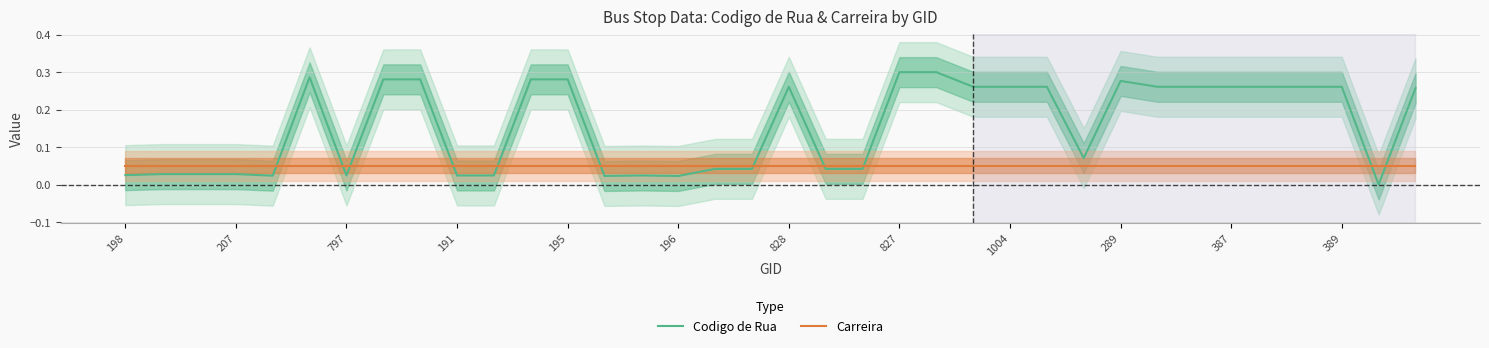

Reading right to left, list all the values displayed in this chart.

Codigo de Rua: 0.3	0.0	0.3	0.3	0.3	0.3	0.3	0.3	0.3	0.1	0.3	0.3	0.3	0.3	0.3	0.0	0.0	0.3	0.0	0.0	0.0	0.0	0.0	0.3	0.3	0.0	0.0	0.3	0.3	0.0	0.3	0.0	0.0	0.0	0.0	0.0
Carreira: 0.1	0.1	0.1	0.1	0.1	0.1	0.1	0.1	0.1	0.1	0.1	0.1	0.1	0.1	0.1	0.1	0.1	0.1	0.1	0.1	0.1	0.1	0.1	0.1	0.1	0.1	0.1	0.1	0.1	0.1	0.1	0.1	0.1	0.1	0.1	0.1